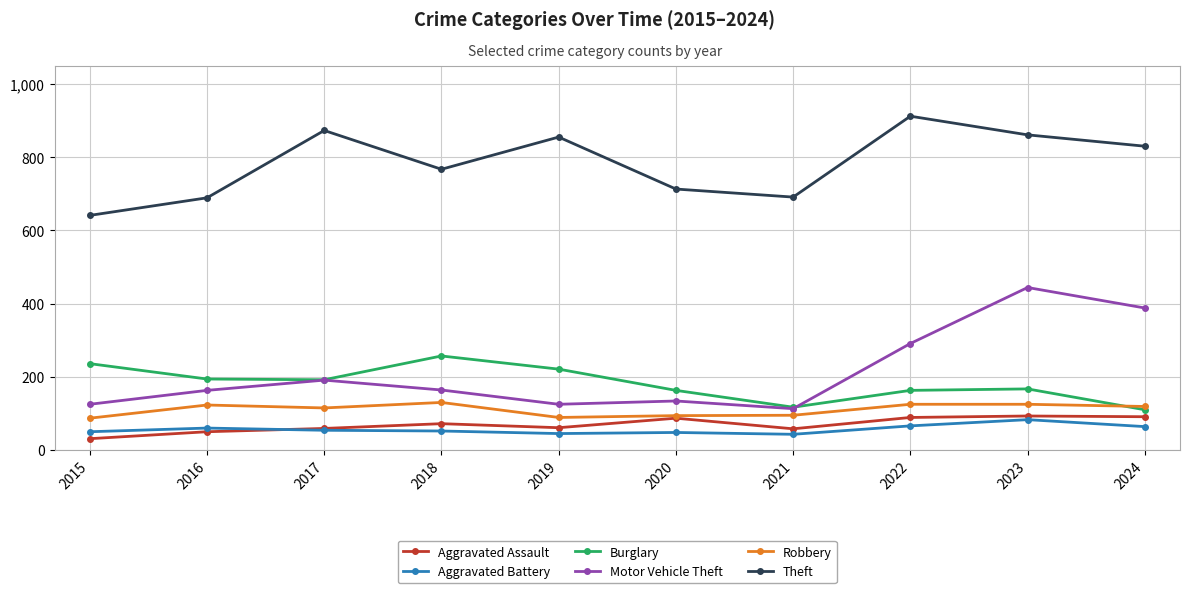

The Robbery series shows 119 at 2024. True or false?

True